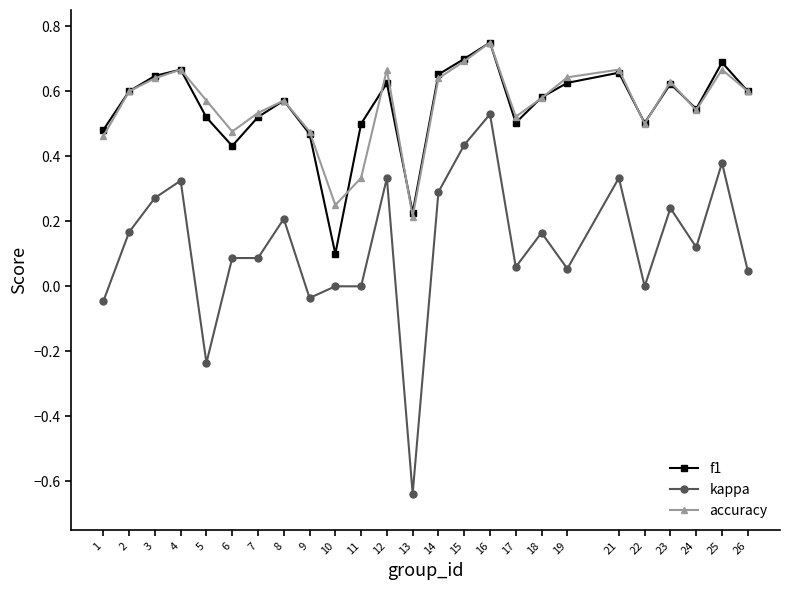

Is the value of accuracy at 12 greater than the value of kappa at 8?

Yes